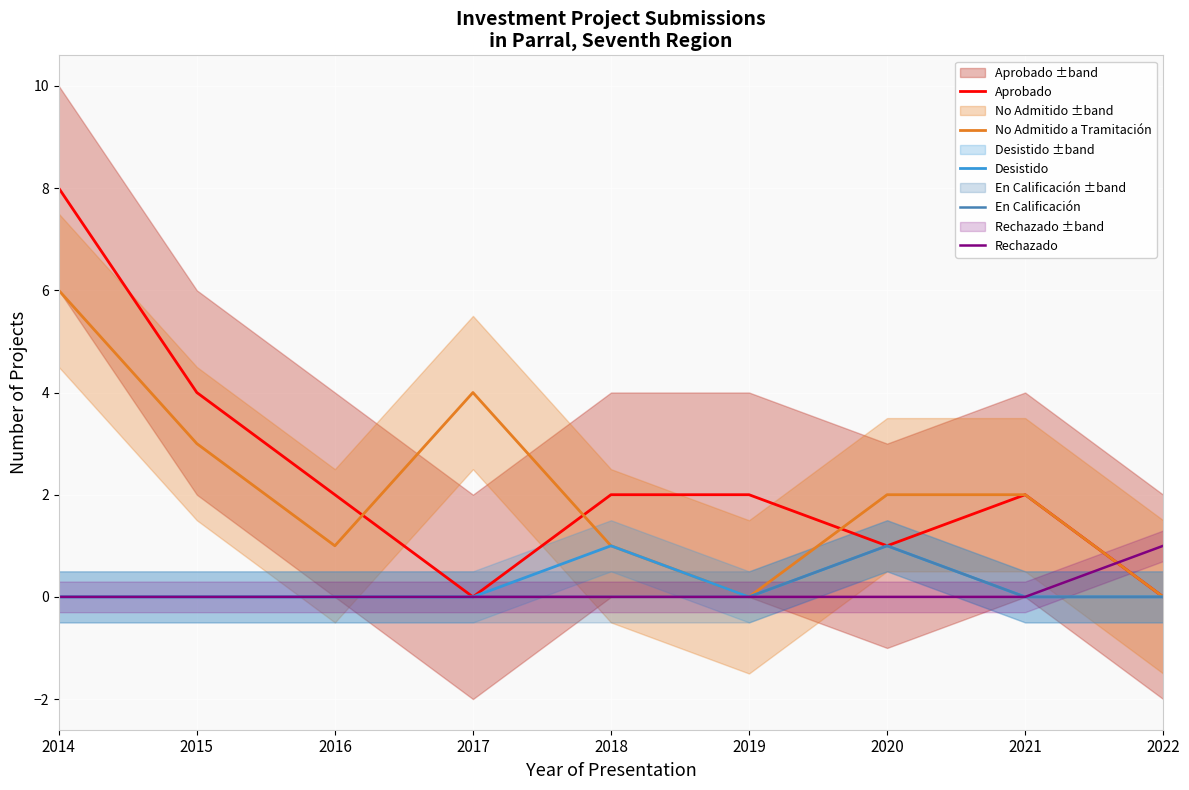

Which series has the largest total across all categories?

Aprobado